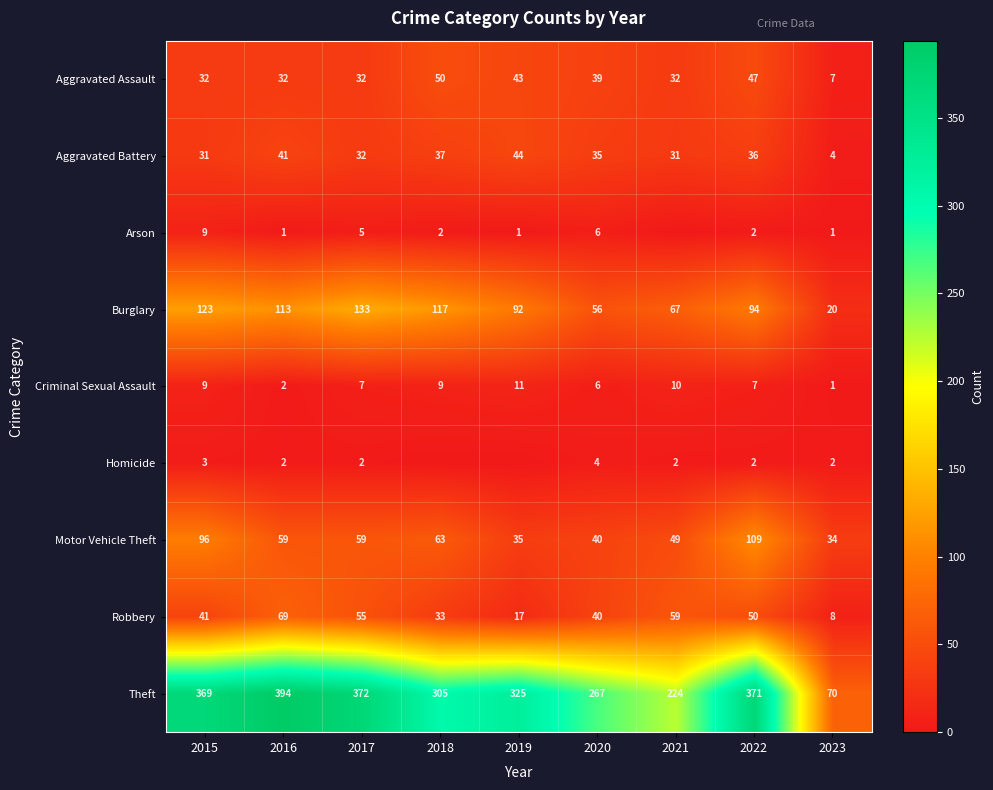

Is it true that Motor Vehicle Theft equals 27 at 2020?

False